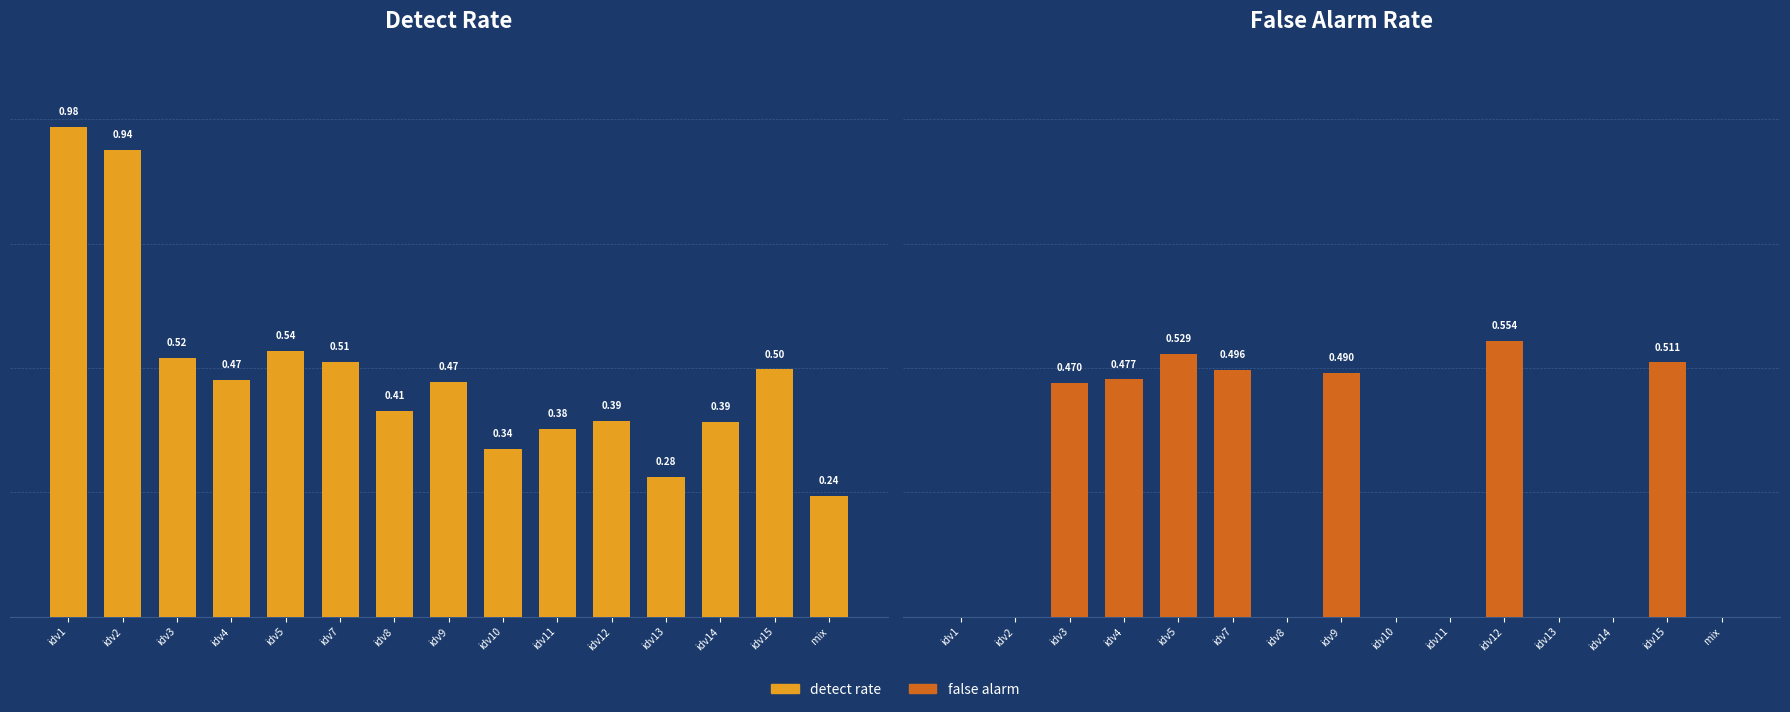

Does the chart contain any negative values?

No